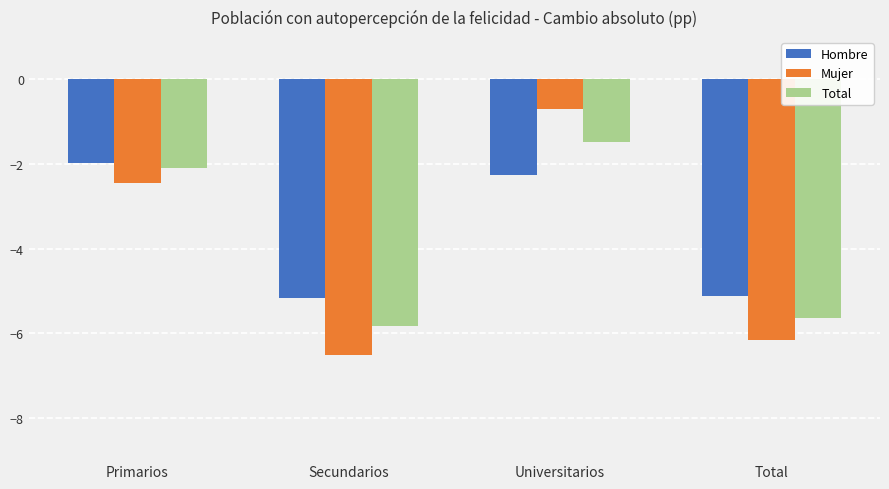

How many values in the Hombre series exceed -2?

1